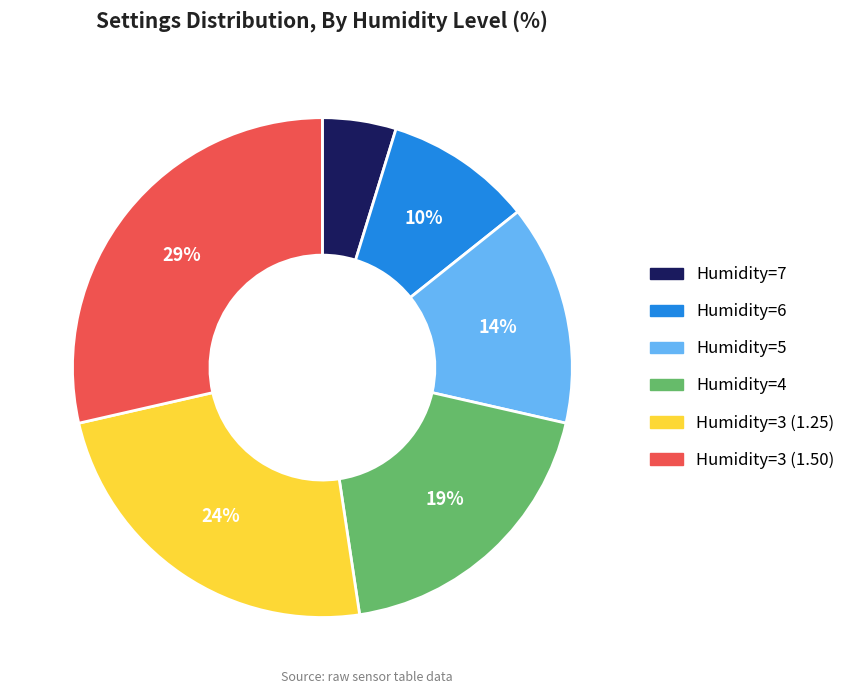

Is there a majority slice in this chart?

No